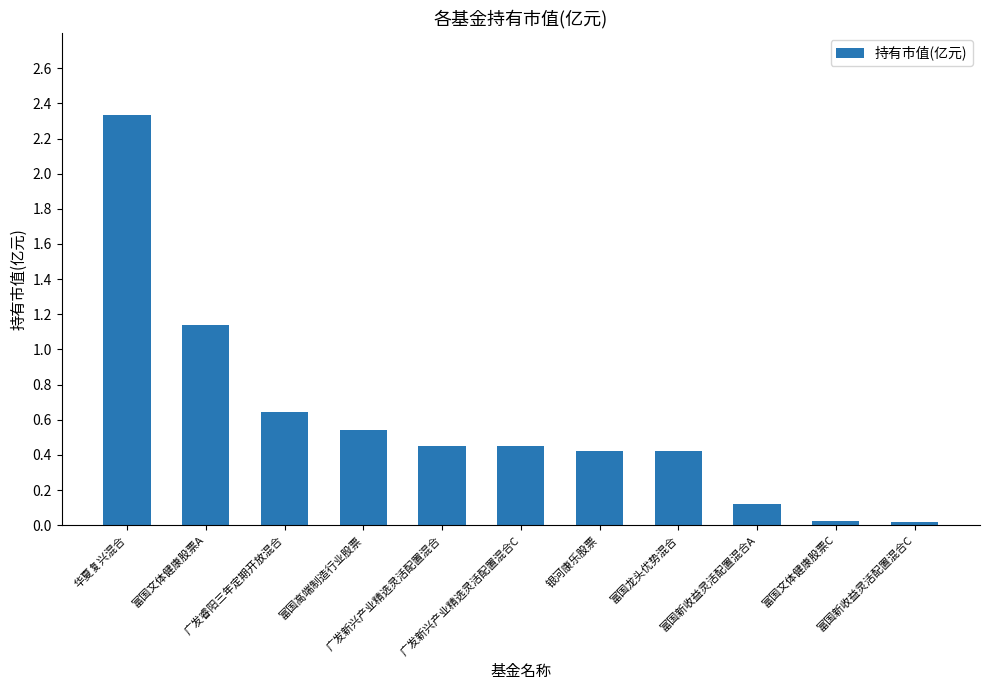

Is it true that the value at 富国文体健康股票A is 1.7?

False